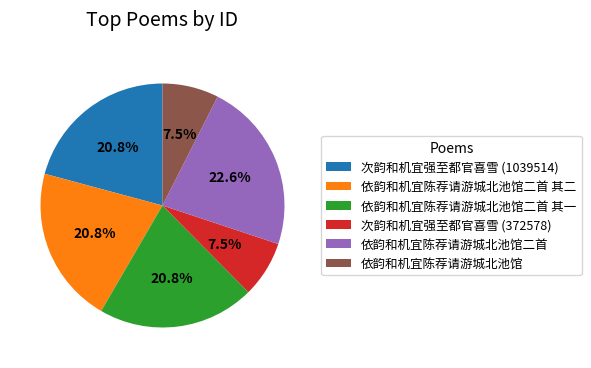

Which slice is the largest?

依韵和机宜陈荐请游城北池馆二首